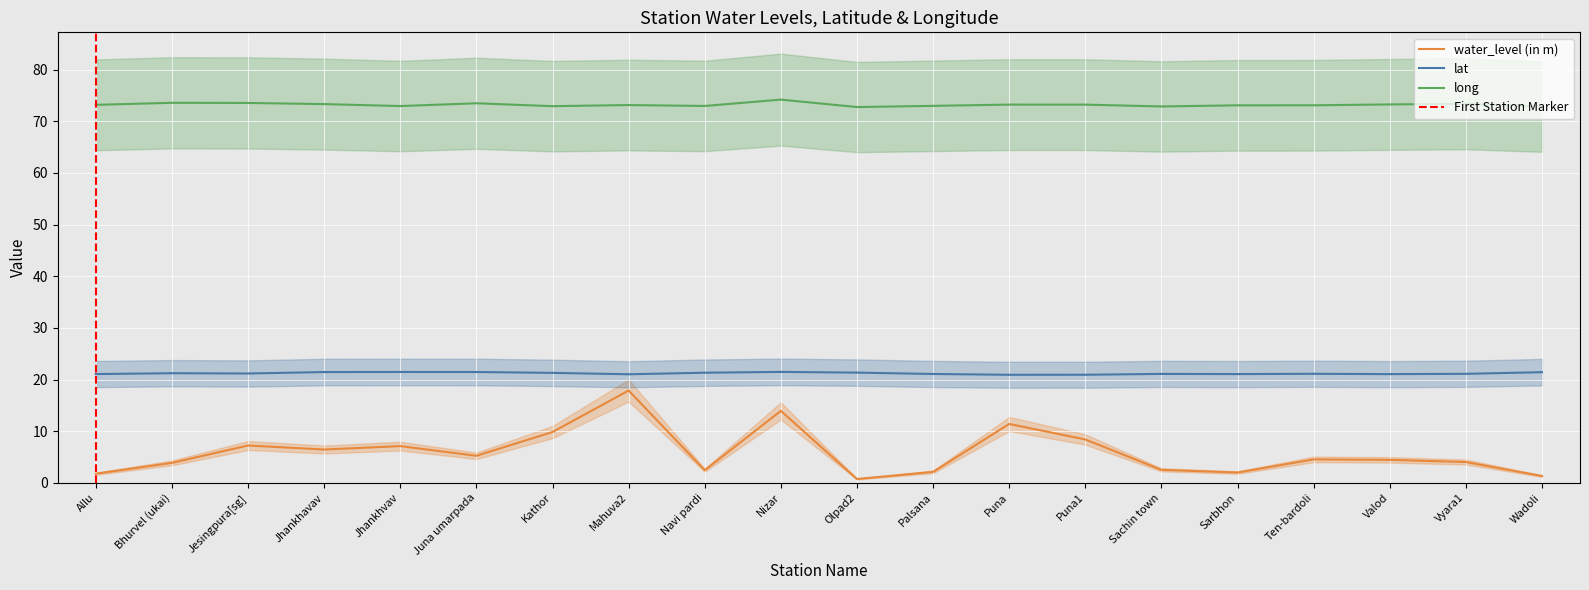

In water_level (in m), how many points are lower than both neighbors (excluding endpoints)?

5